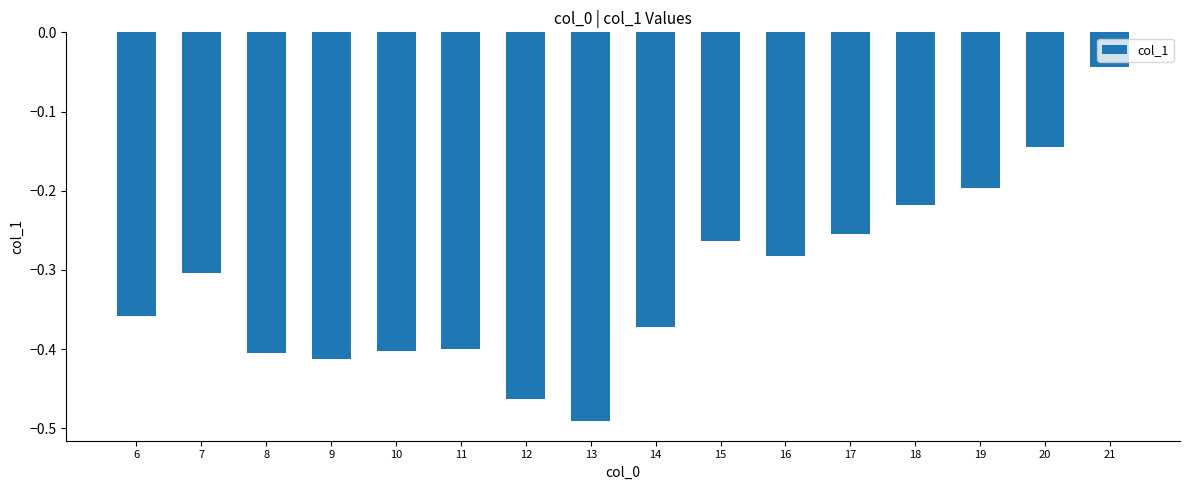

The chart shows a value of -0.7 at 13. True or false?

False